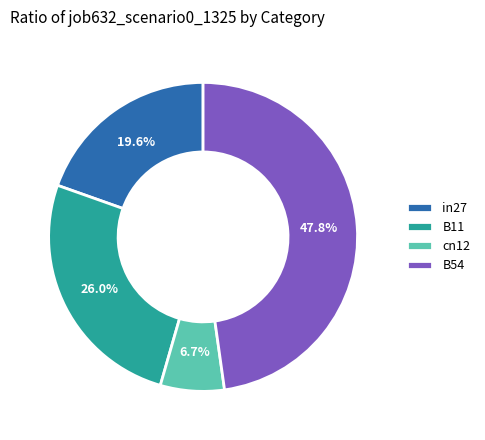

What is the largest slice in the pie chart?

B54